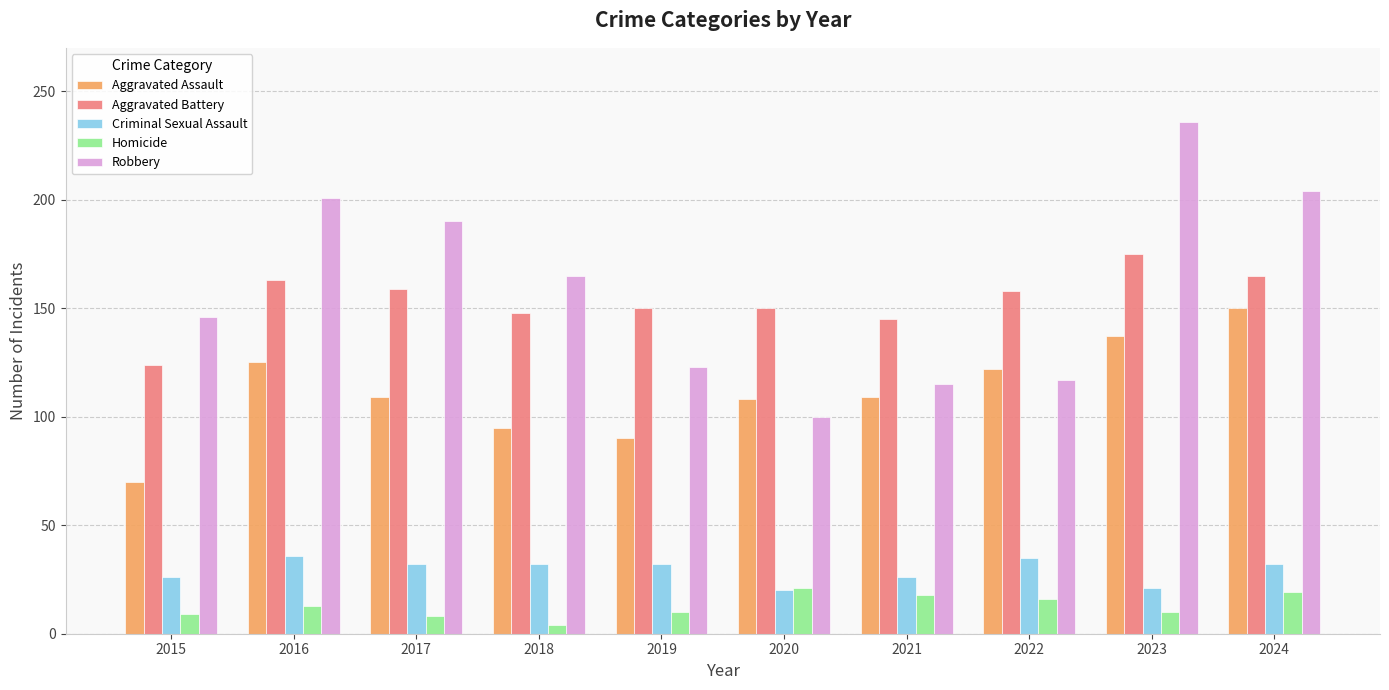

Is the value of Robbery at 2019 greater than the value of Criminal Sexual Assault at 2017?

Yes